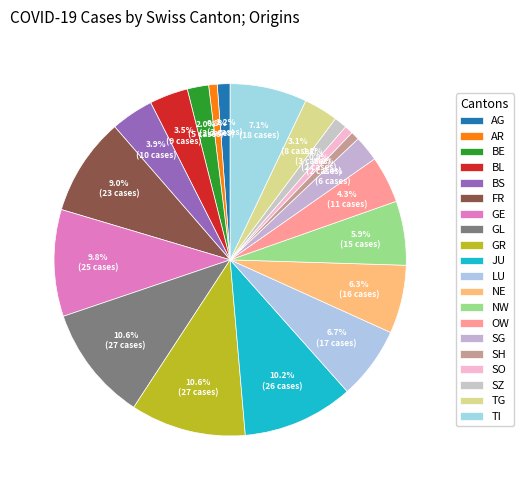

What percentage is the AR slice, to the nearest percent?

1%